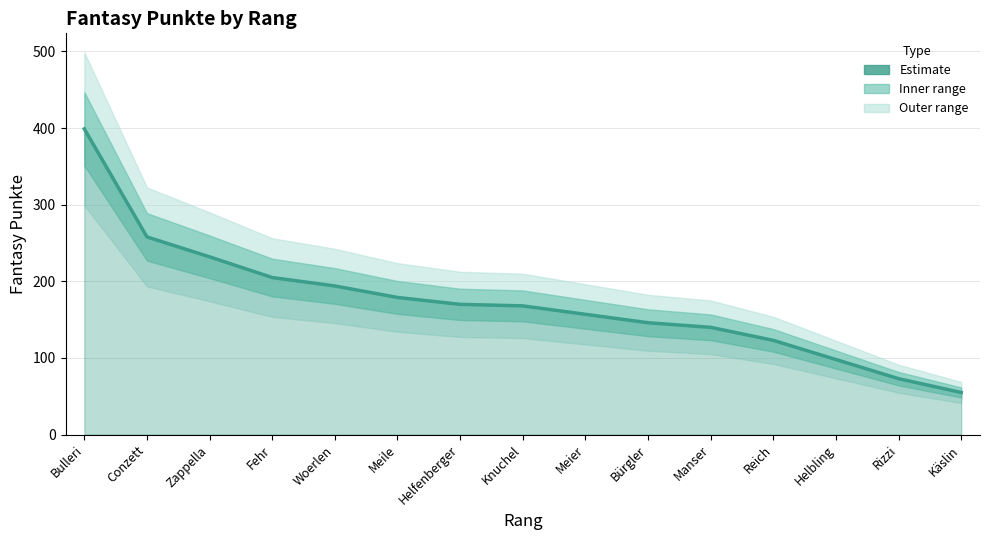

What is the difference between the values at Bürgler and Helbling?

48